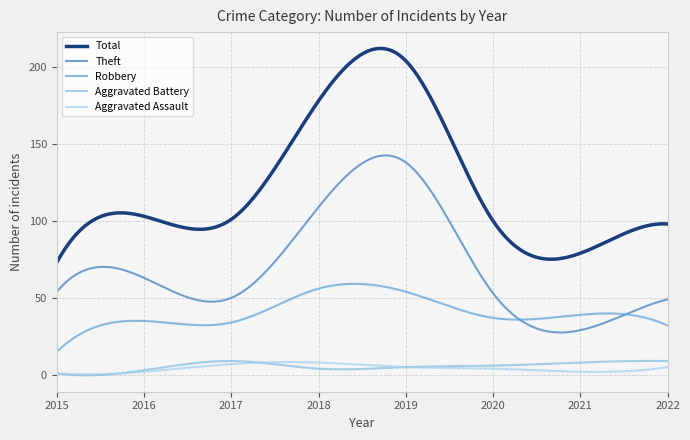

Which series ends up on top after the final intersection of Aggravated Battery and Aggravated Assault?

Aggravated Battery